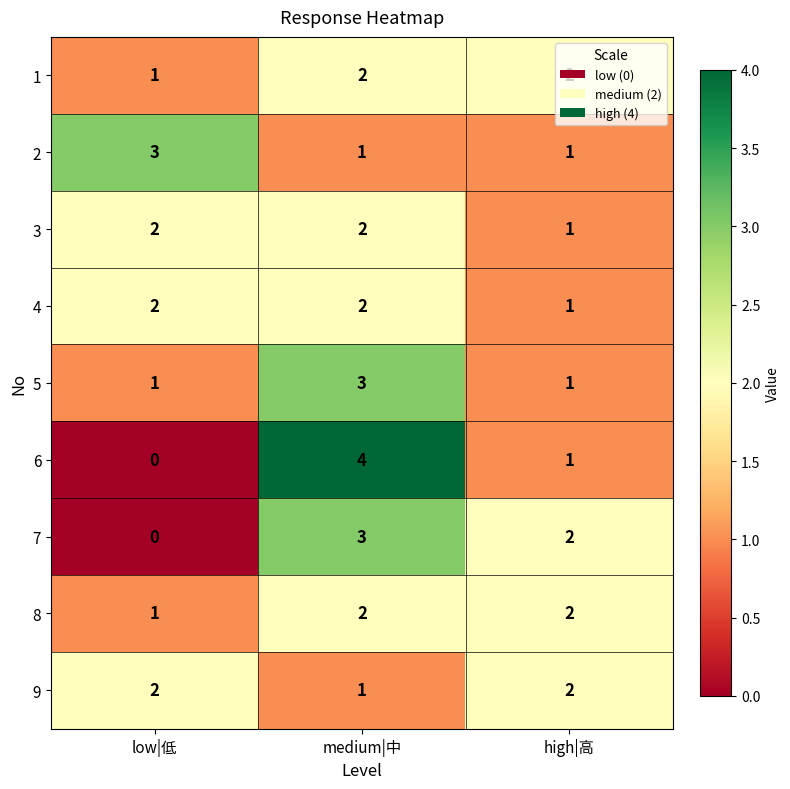

Between medium|中 and high|高, which series saw the biggest shift?

6